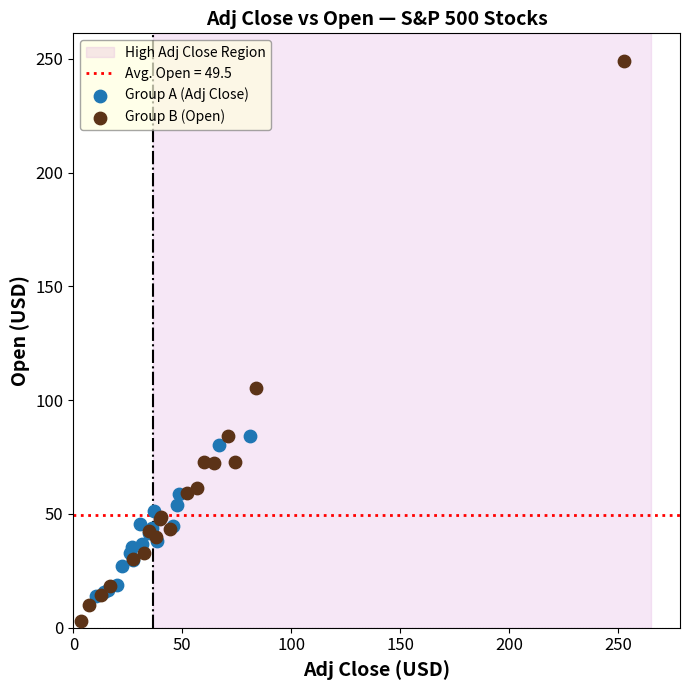

Which series reaches the maximum Y coordinate?

Group B (Open)